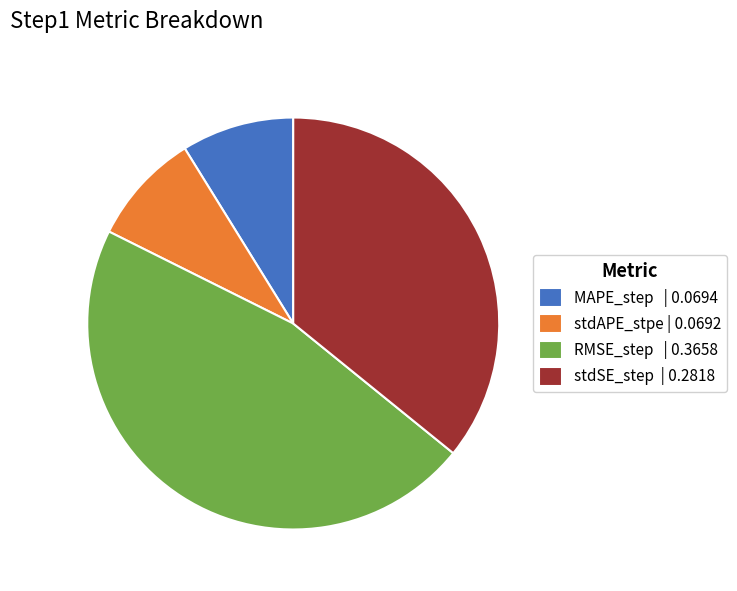

What is the largest slice in the pie chart?

RMSE_step